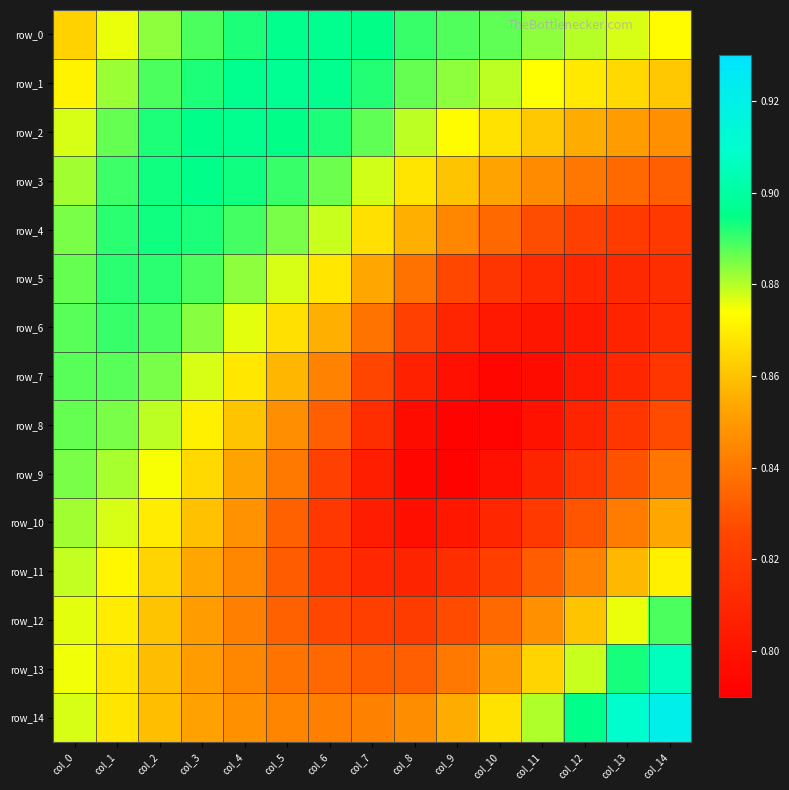

Read the row_13 value at col_13.

0.9